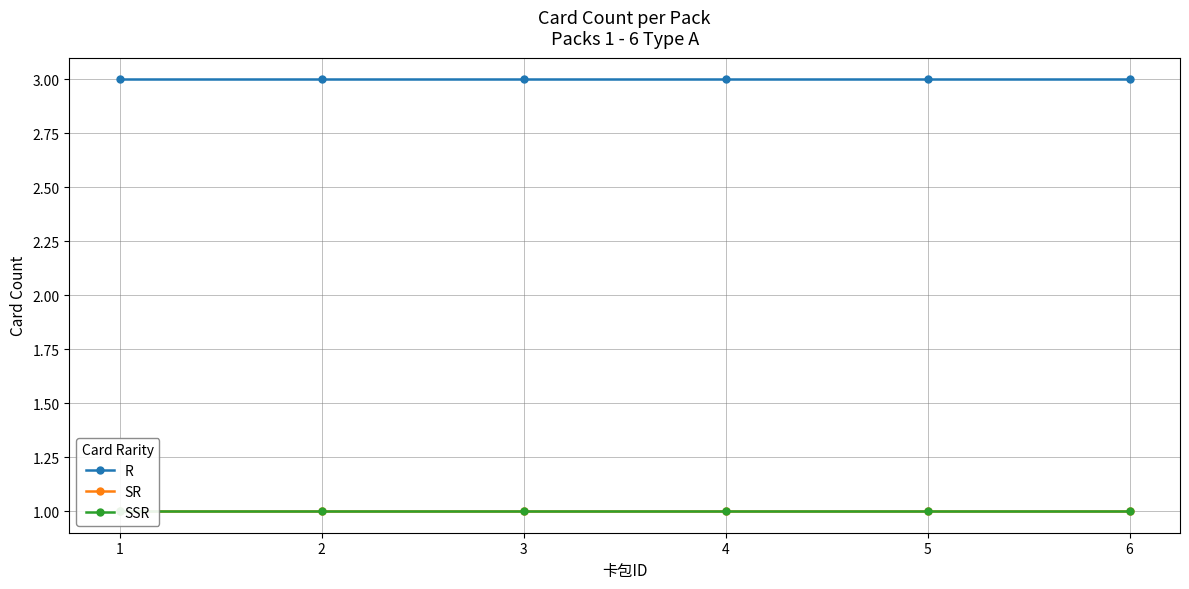

What is the approximate value of SR at 1?

1